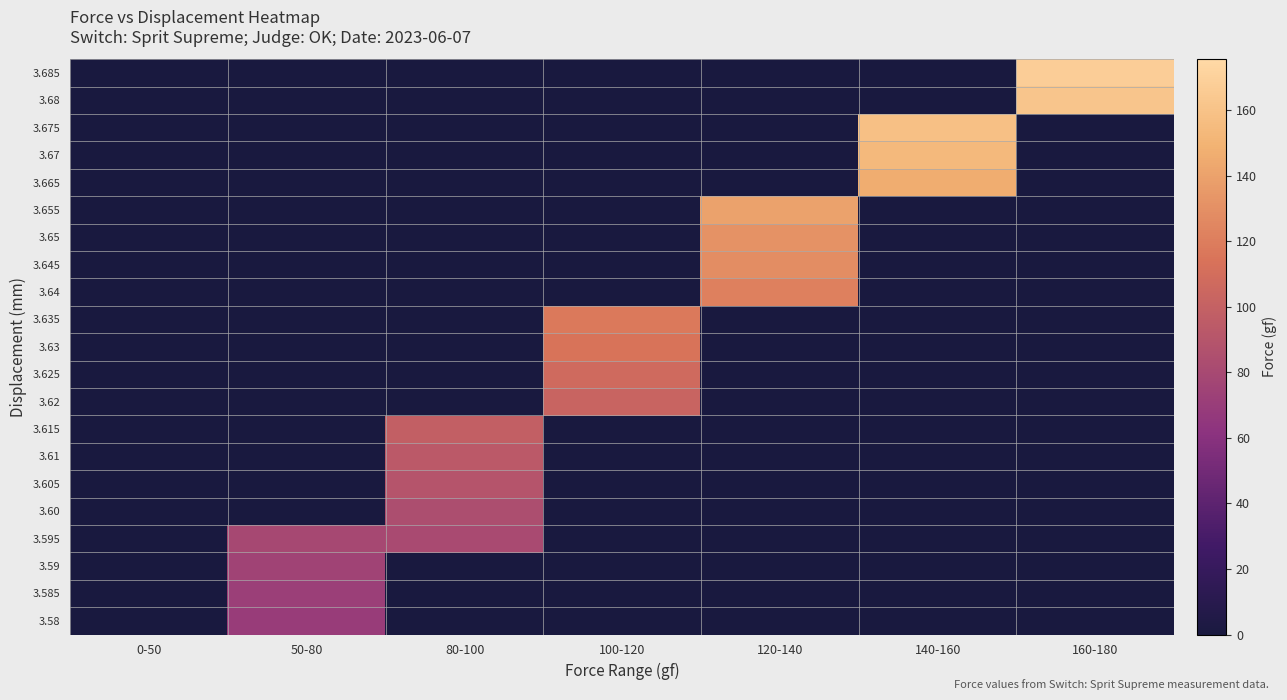

Rank the series by their maximum value, from highest to lowest.

3.685, 3.68, 3.675, 3.67, 3.665, 3.655, 3.65, 3.645, 3.64, 3.635, 3.63, 3.625, 3.62, 3.615, 3.61, 3.605, 3.60, 3.595, 3.59, 3.585, 3.58